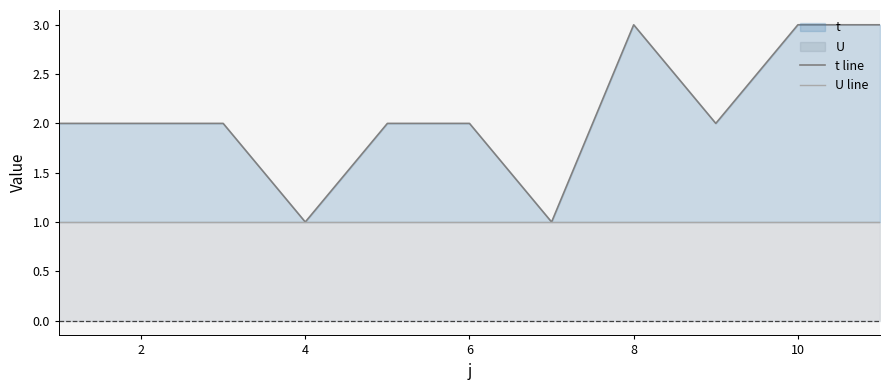

What is the value of the U line point at the 2nd from the left?

1